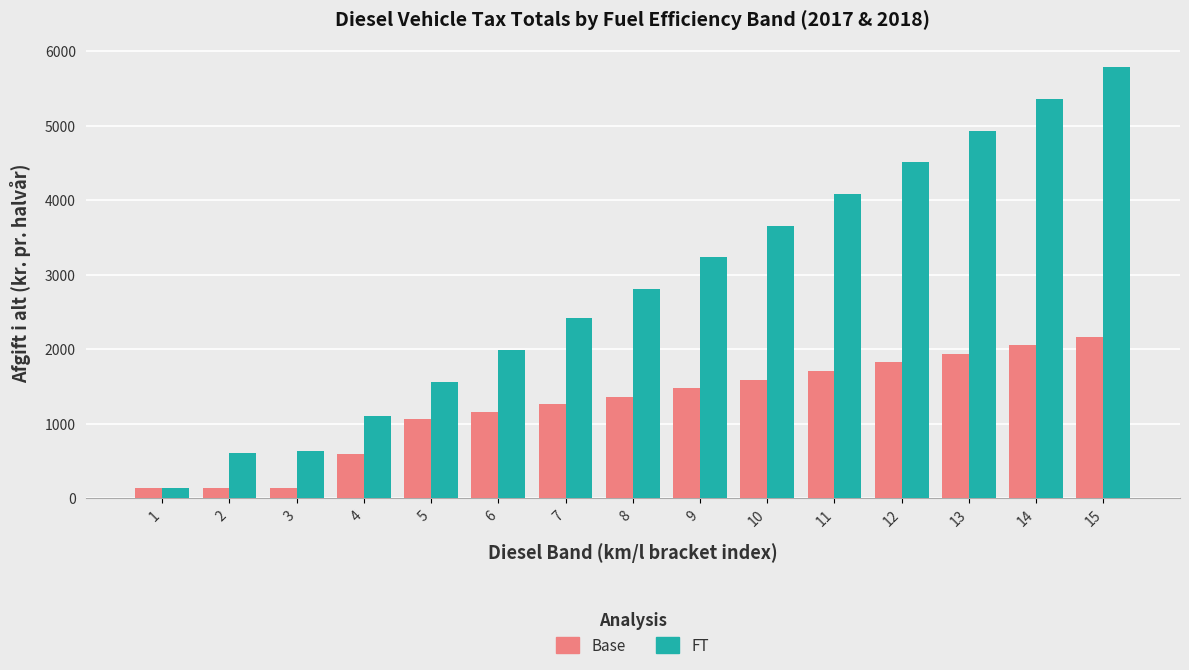

Which series has the largest total across all categories?

FT